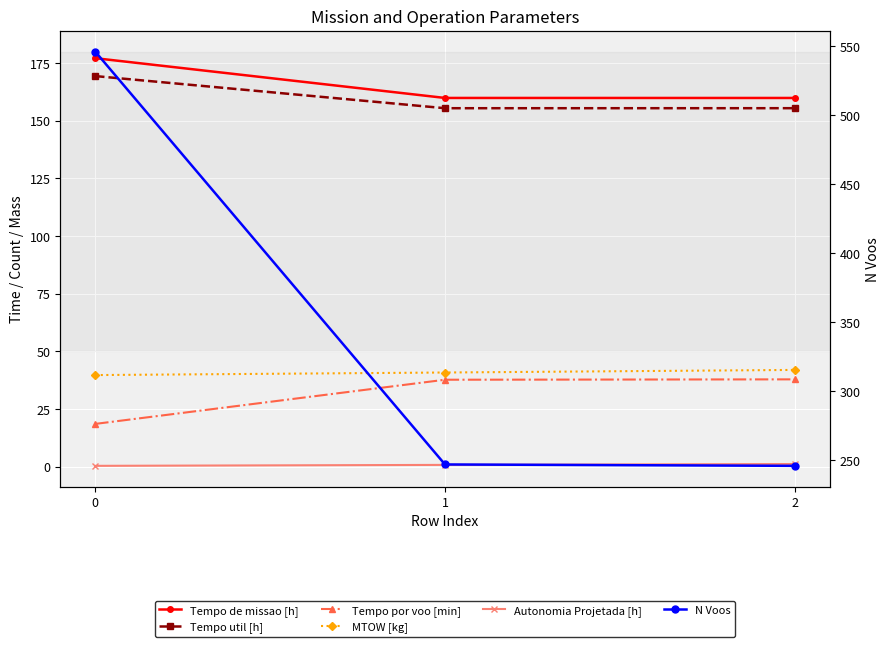

What is the greatest value displayed?

546.0